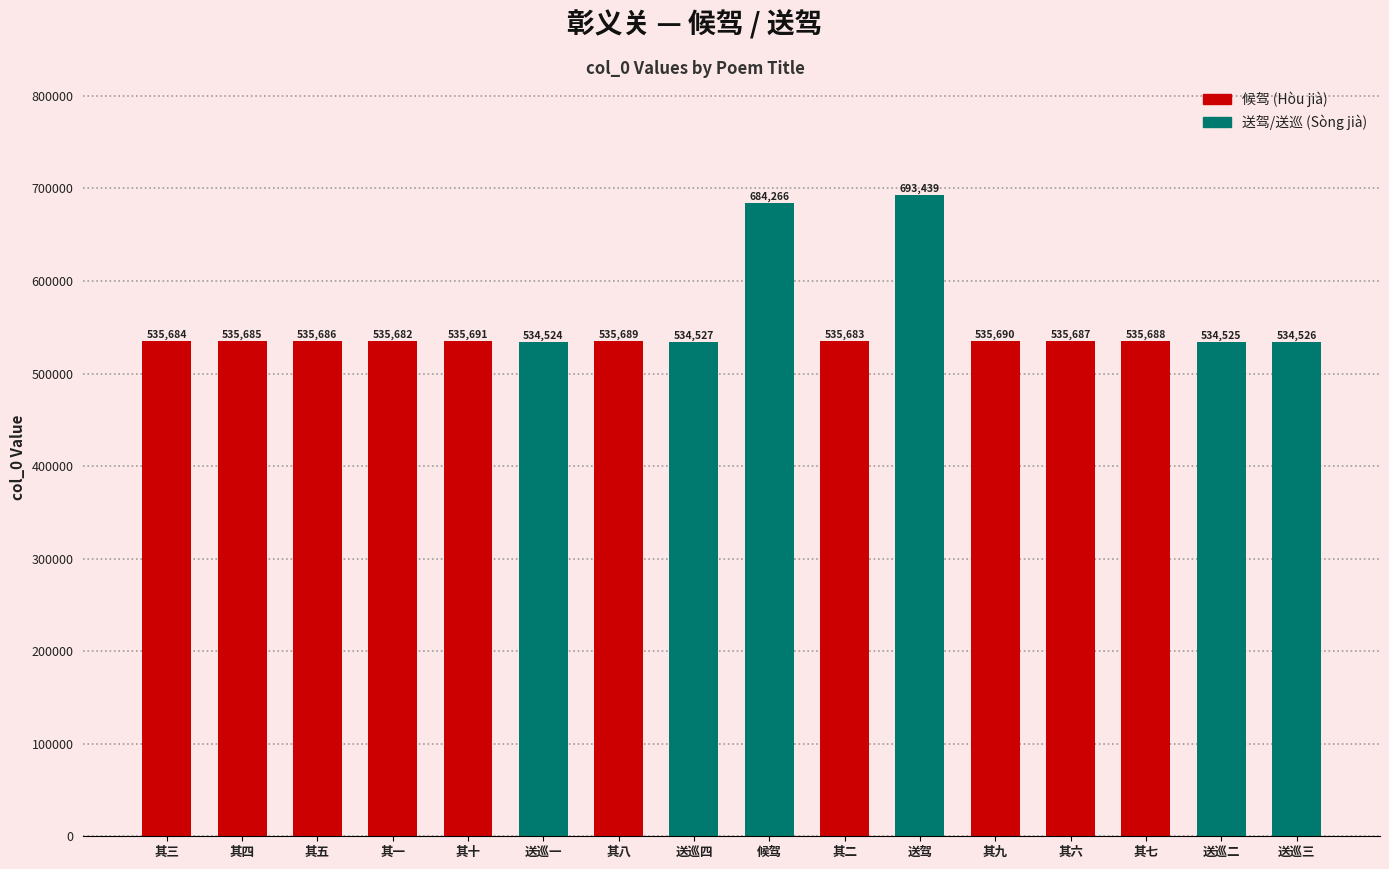

Which category has the highest value across all series?

送驾